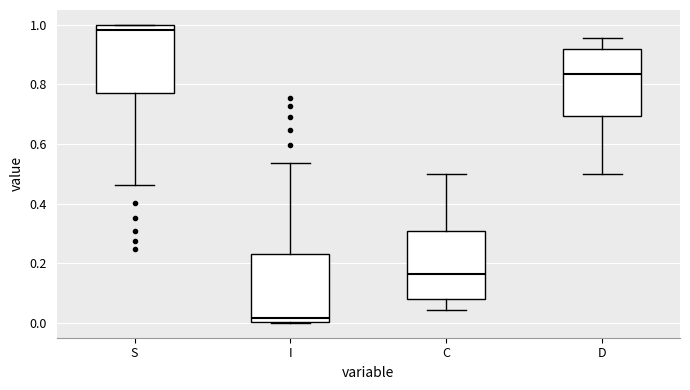

Reading left to right, read every box against the y-axis: the position of its median line, the range the box covers, and the ends of its whiskers. The values are not printed on the chart, so give them approximately, as read against the axis.

S: median 0.98, box 0.78 to 1.00, whiskers 0.46 to 1.00
I: median 0.02, box 0.00 to 0.22, whiskers 0.00 to 0.54
C: median 0.16, box 0.08 to 0.30, whiskers 0.04 to 0.50
D: median 0.84, box 0.70 to 0.92, whiskers 0.50 to 0.96